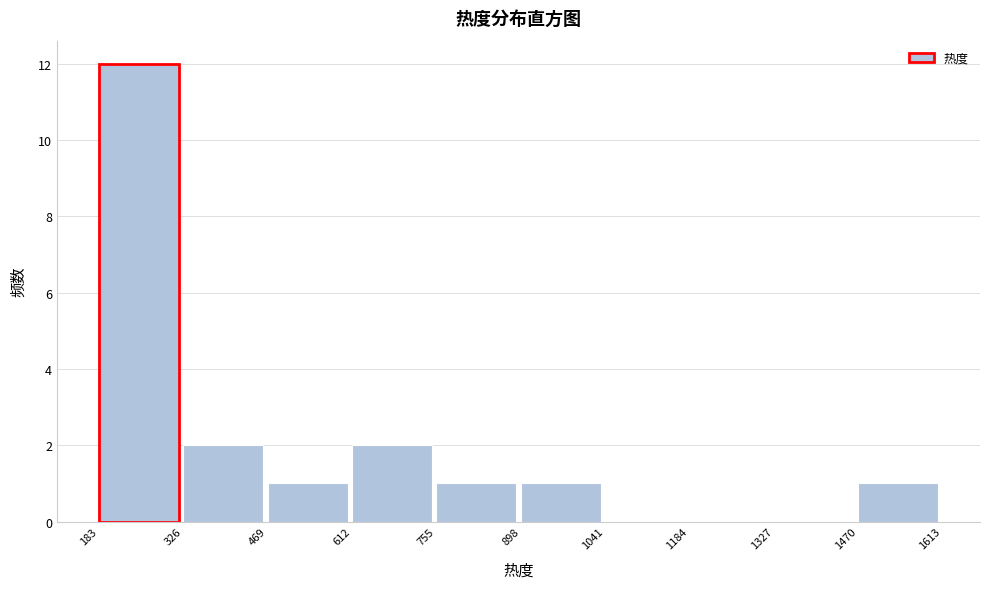

What is the height of the bar covering 898 to 1041 on the x-axis? The values are not printed on the chart, so give them approximately, as read against the axis.

1